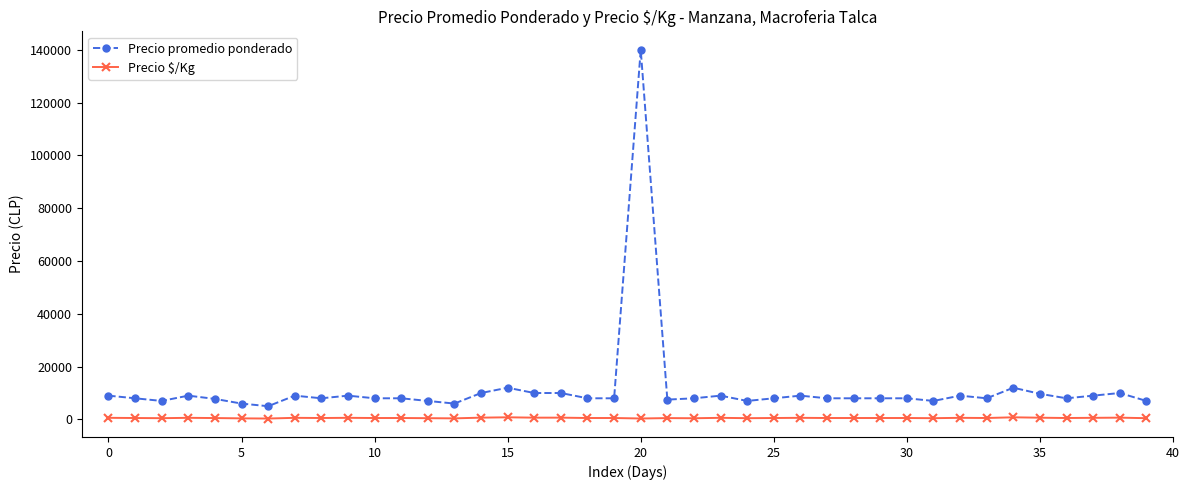

What is the difference between the maximum and minimum values in the Precio promedio ponderado series?

135000